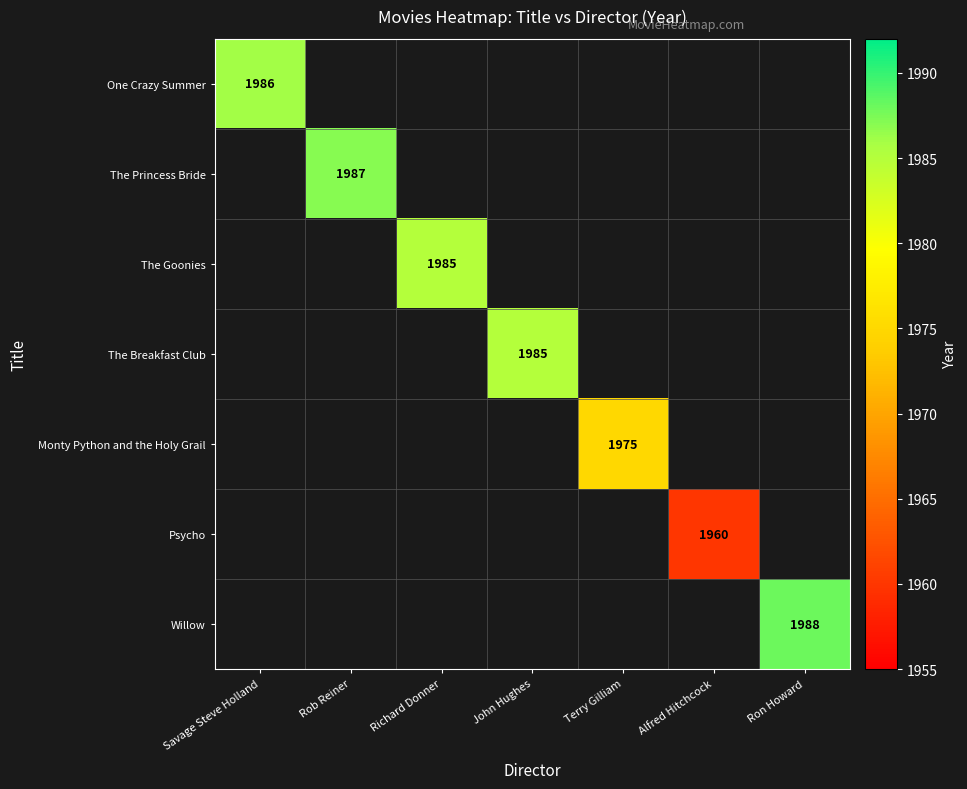

What is the greatest value displayed?

1988.0